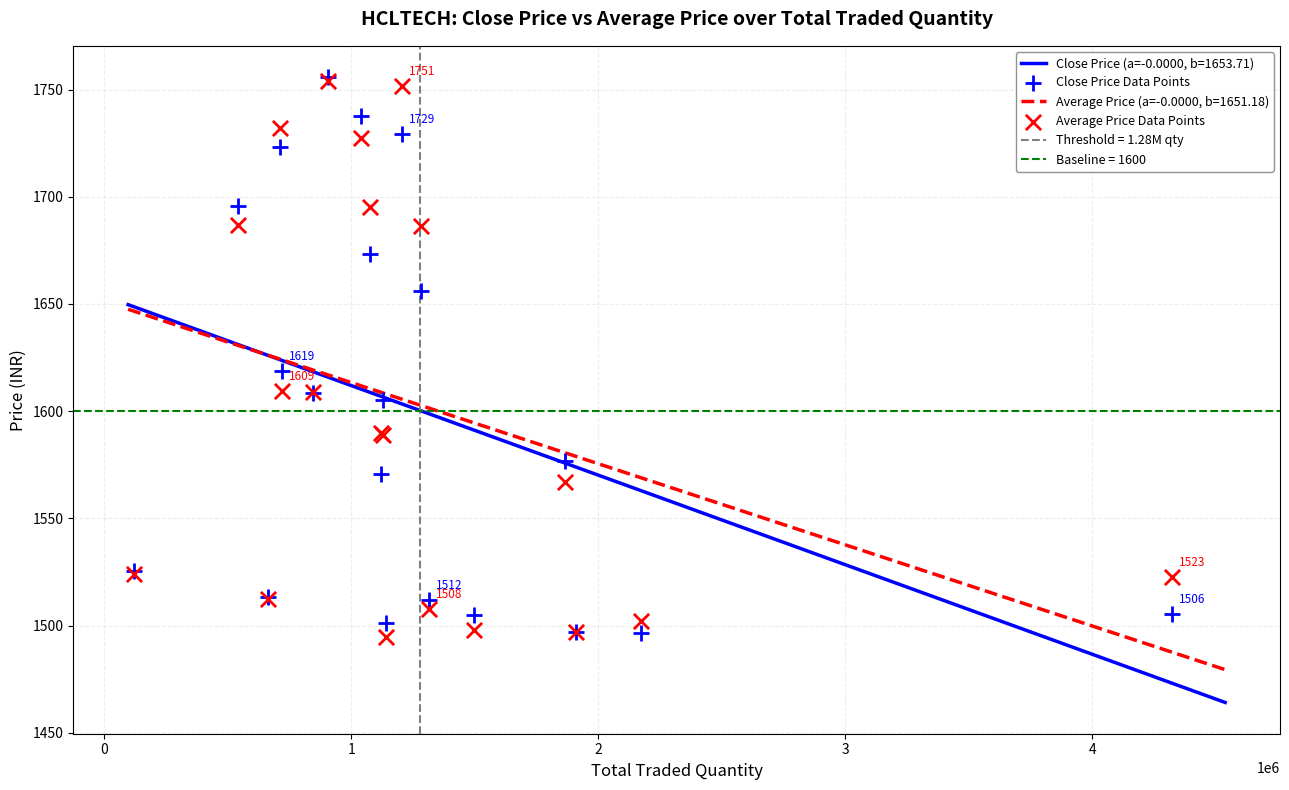

Is the value of Close Price Data Points at 0 greater than the value of Average Price Data Points at 19?

Yes